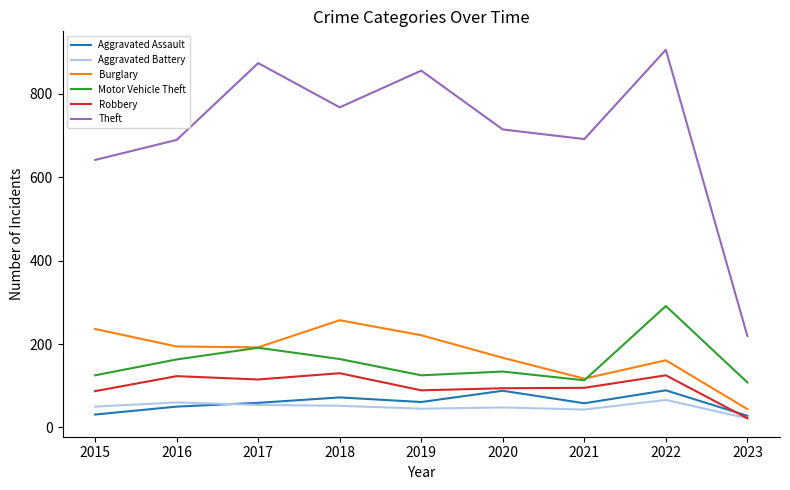

Is it true that Theft equals 415 at 2016?

False